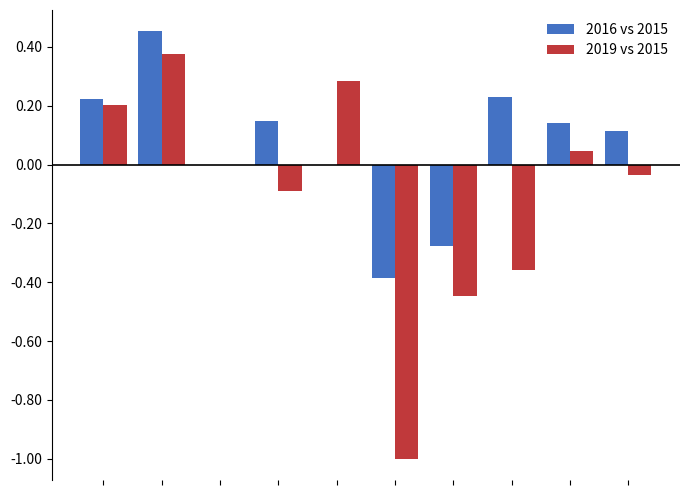

How many series are shown in this chart?

2